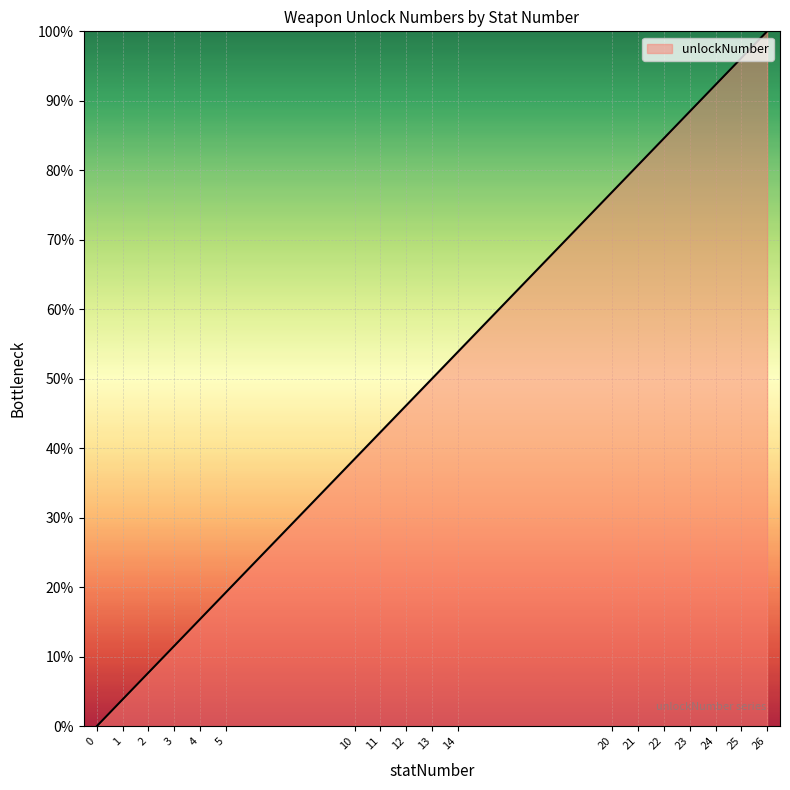

What is the difference between the second highest and minimum values?

96.2